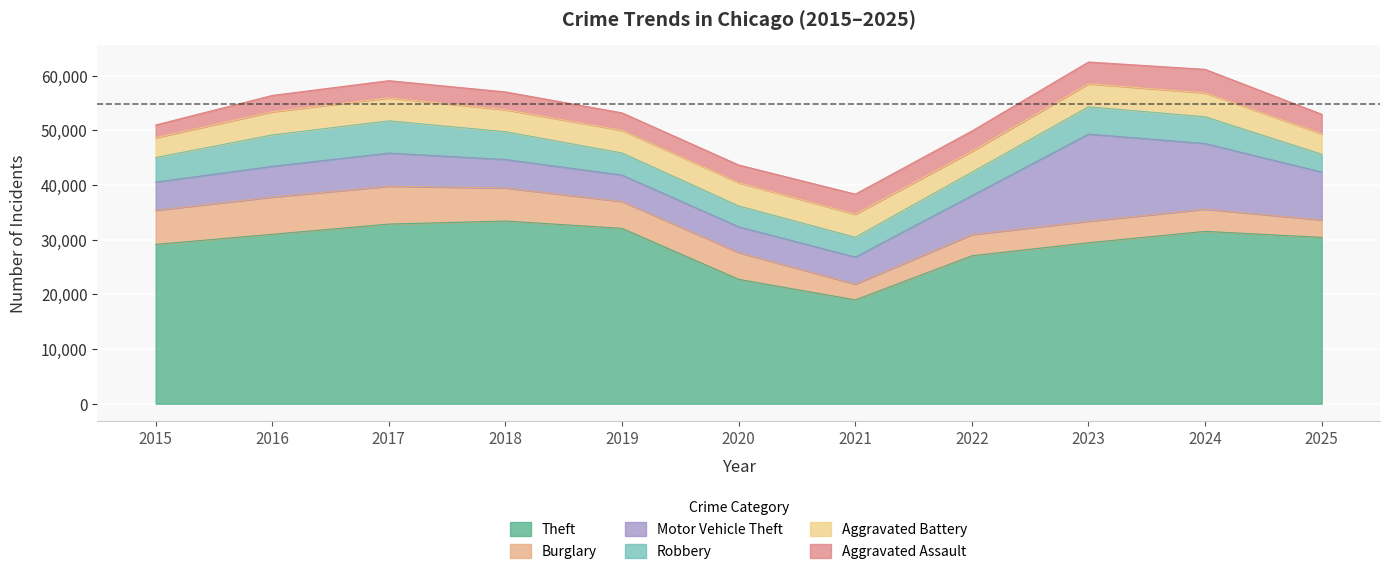

What is the sum of all Robbery values?

50135